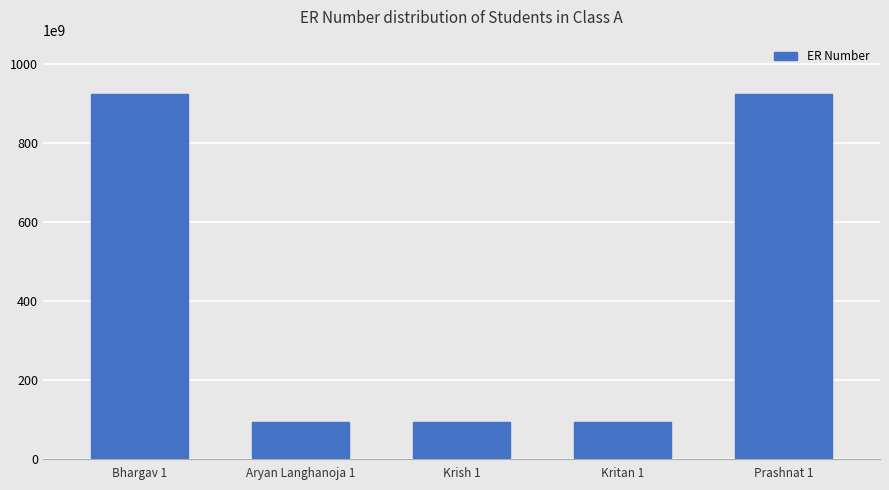

What is the smallest value displayed?

92200133022